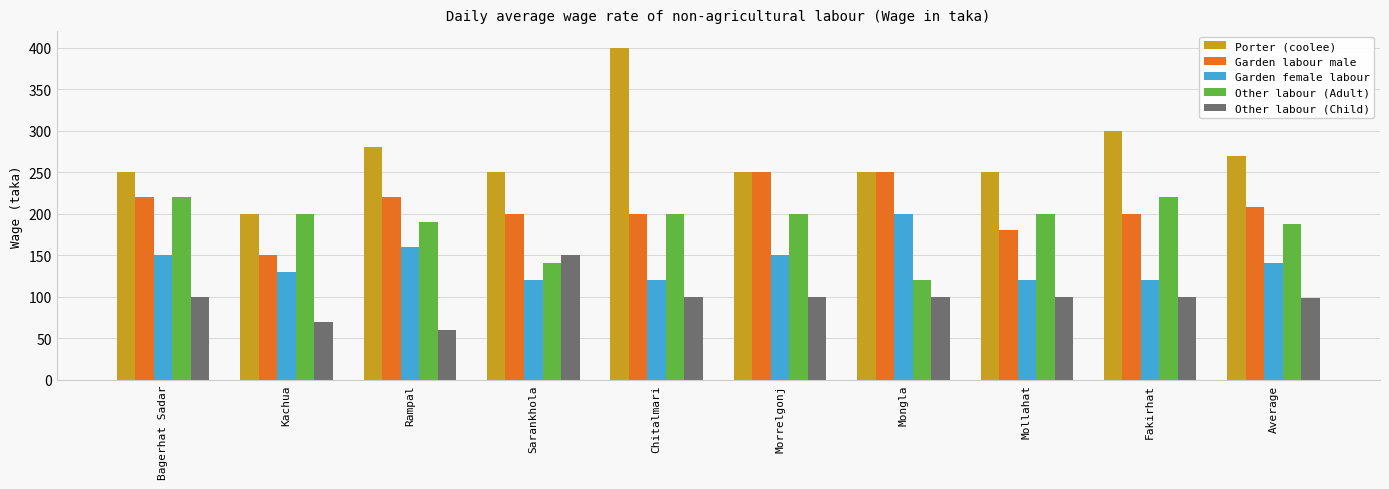

What are all the series names shown in the legend?

Porter (coolee), Garden labour male, Garden female labour, Other labour (Adult), Other labour (Child)